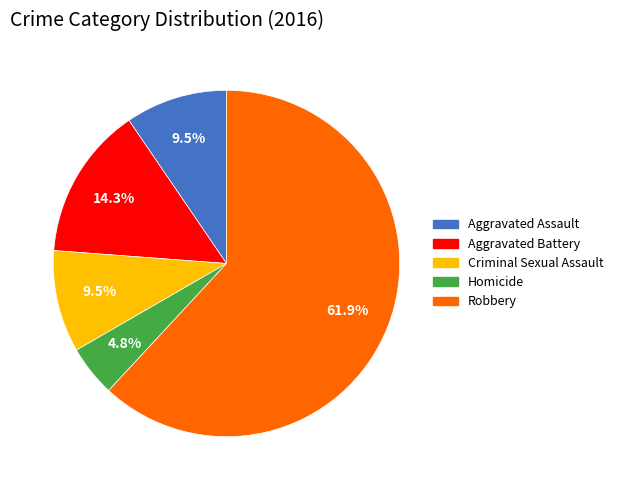

Which category has the smallest portion of the pie?

Homicide